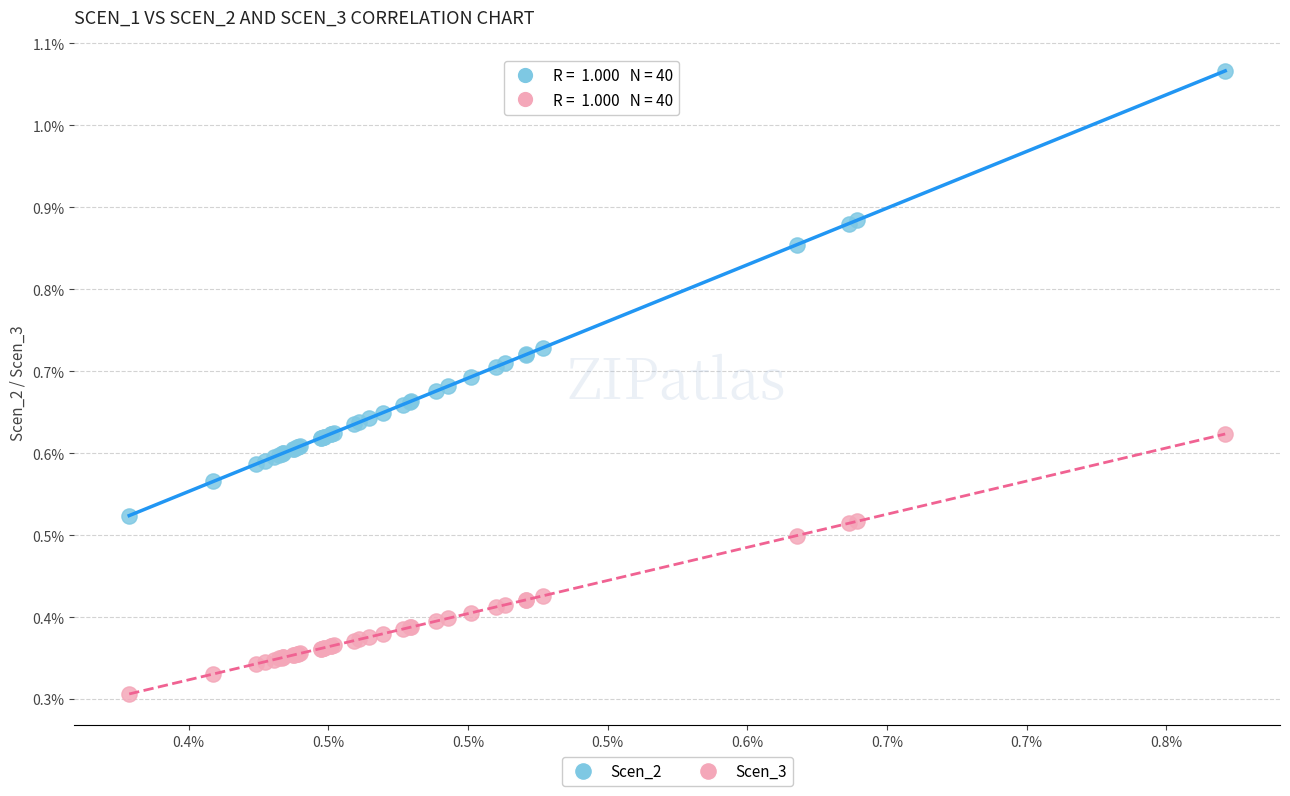

Which series has the largest Y range (max minus min)?

Scen_2